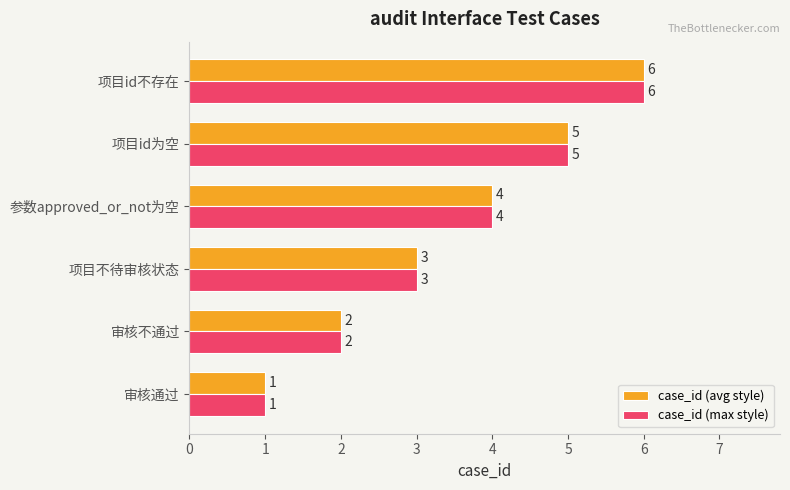

Read the case_id (max style) value at 项目id不存在.

6